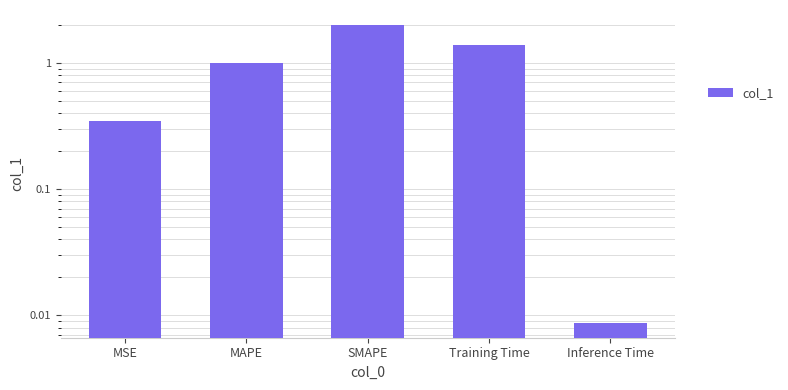

What is the sum of the values at SMAPE and Inference Time?

2.0